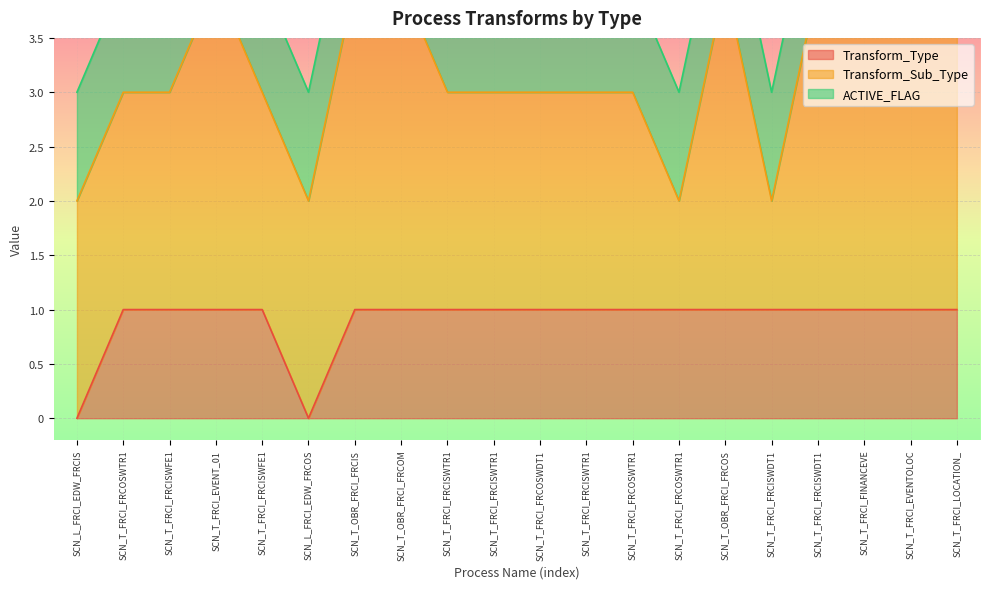

Where is the first local maximum for Transform_Sub_Type?

SCN_T_FRCI_EVENT_01